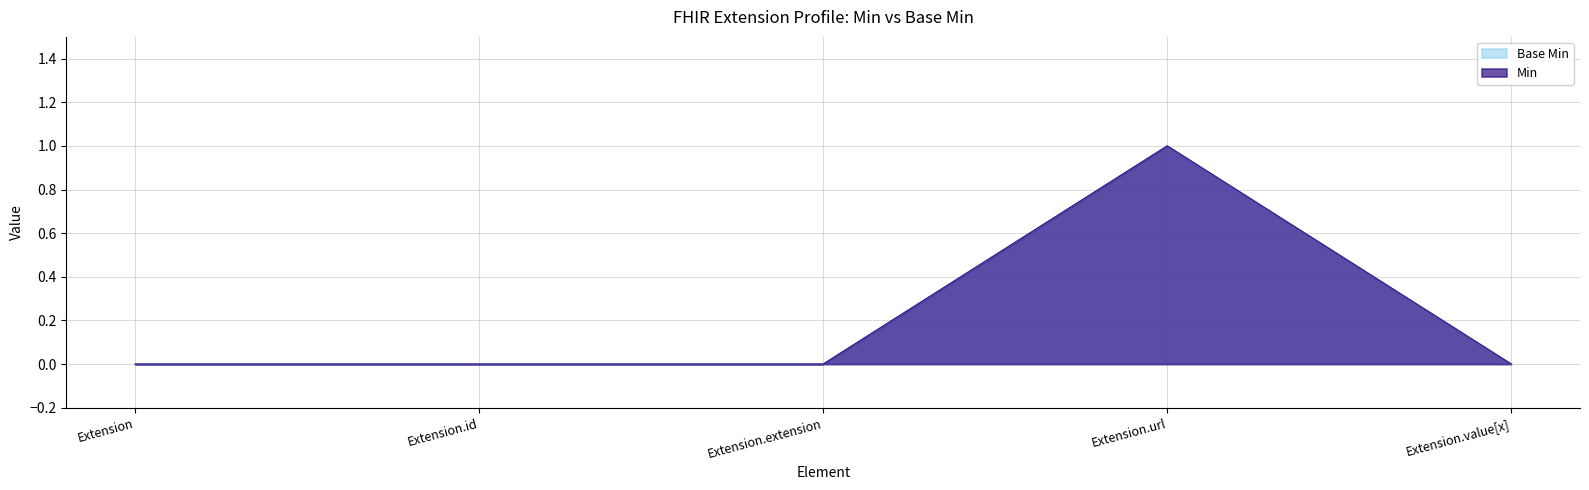

At which label is Min closest to 0?

Extension